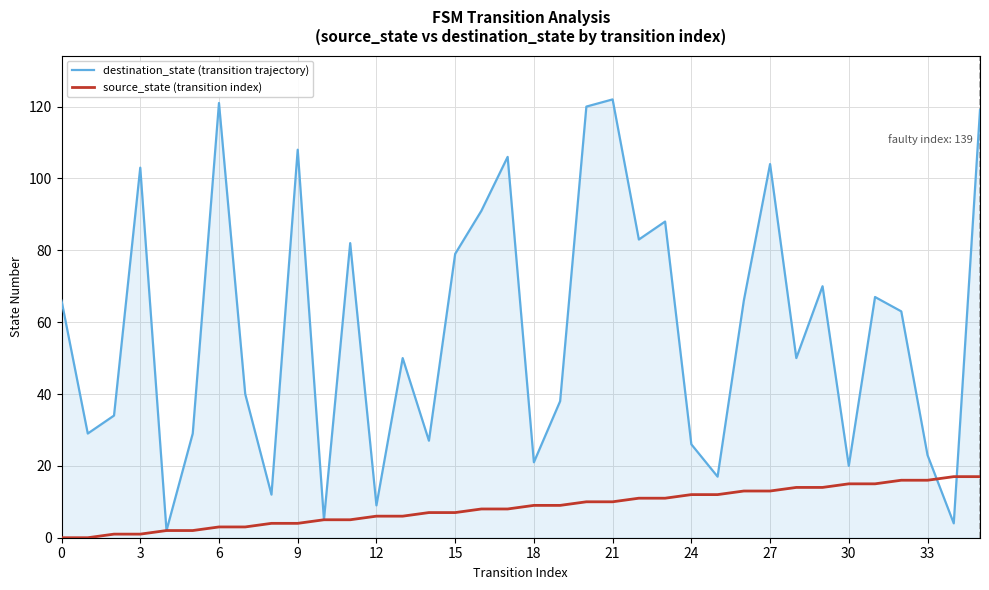

Reading right to left, extract all data points from this chart.

destination_state (transition trajectory): 119	4	23	63	67	20	70	50	104	66	17	26	88	83	122	120	38	21	106	91	79	27	50	9	82	5	108	12	40	121	29	2	103	34	29	66
source_state (transition index): 17	17	16	16	15	15	14	14	13	13	12	12	11	11	10	10	9	9	8	8	7	7	6	6	5	5	4	4	3	3	2	2	1	1	0	0